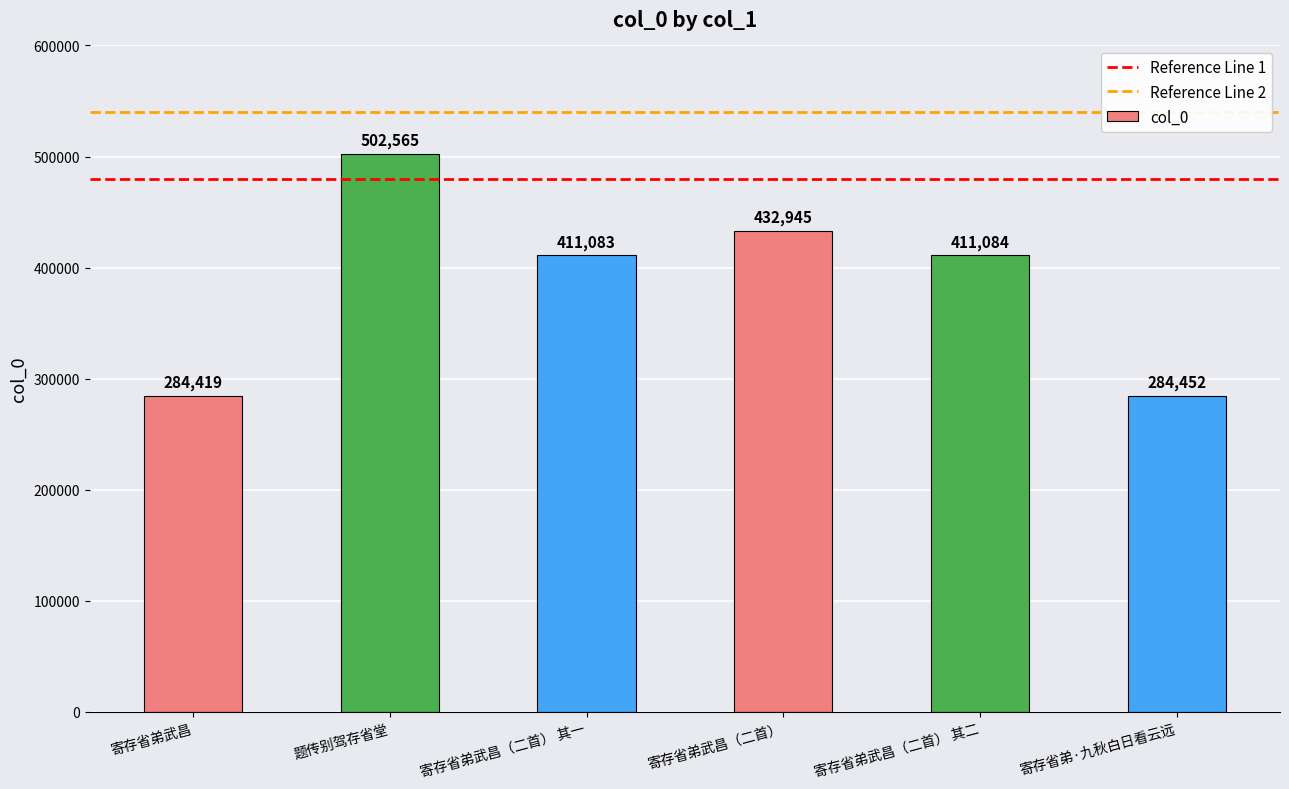

Reading left to right, list all the values displayed in this chart.

寄存省弟武昌=284419	题传别驾存省堂=502565	寄存省弟武昌（二首） 其一=411083	寄存省弟武昌（二首）=432945	寄存省弟武昌（二首） 其二=411084	寄存省弟·九秋白日看云远=284452